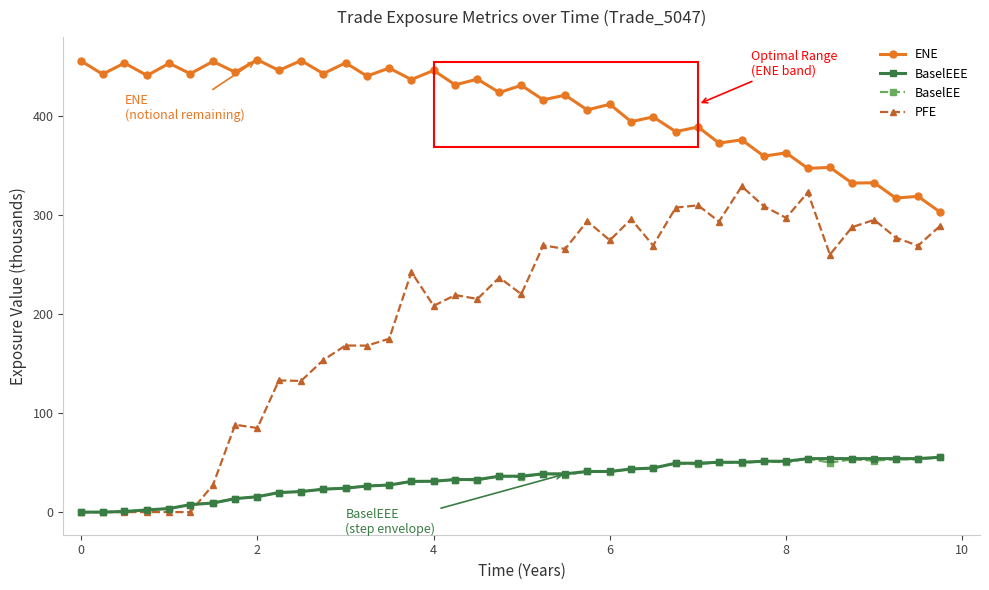

True or false: ENE and PFE intersect in this chart.

False